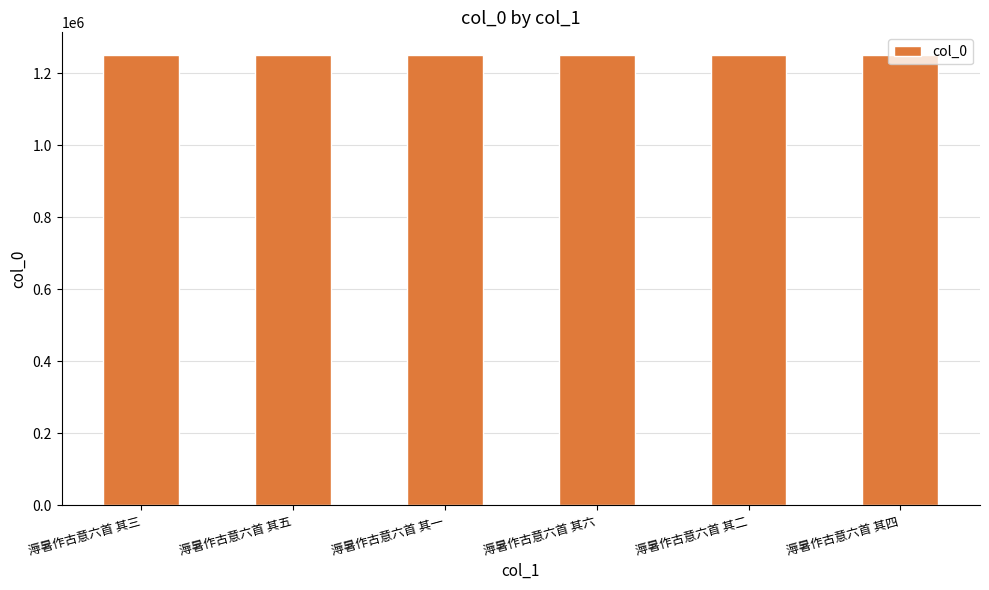

What is the smallest value displayed?

1251050